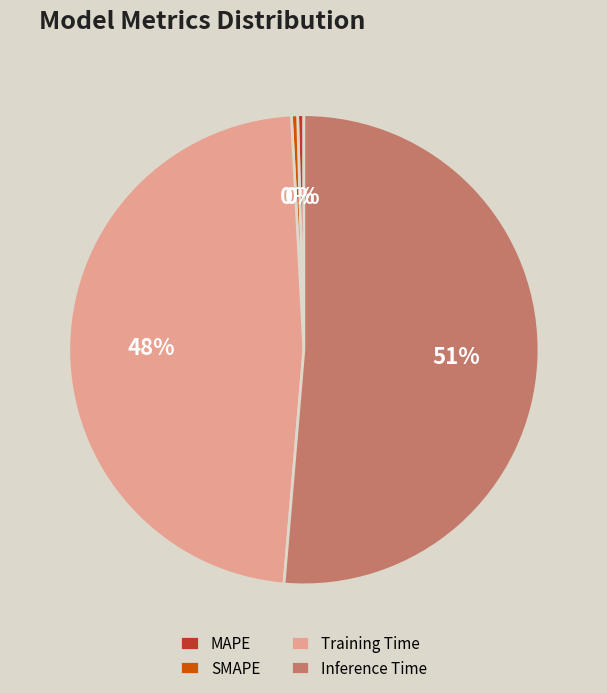

Is the sum of Training Time and MAPE greater than half?

No